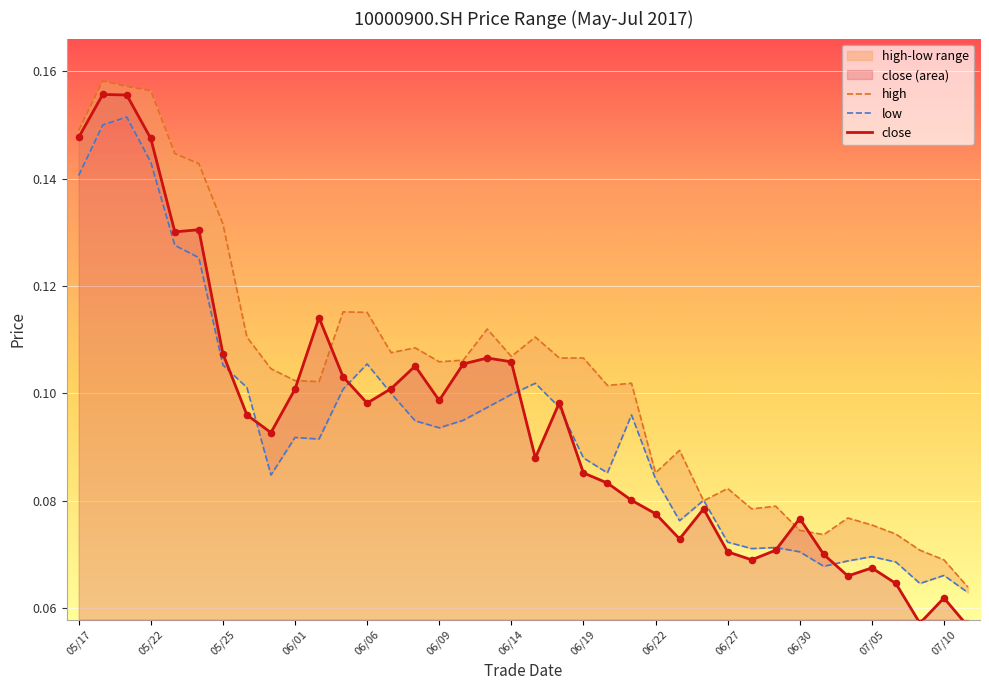

Which series reaches the minimum Y coordinate?

close